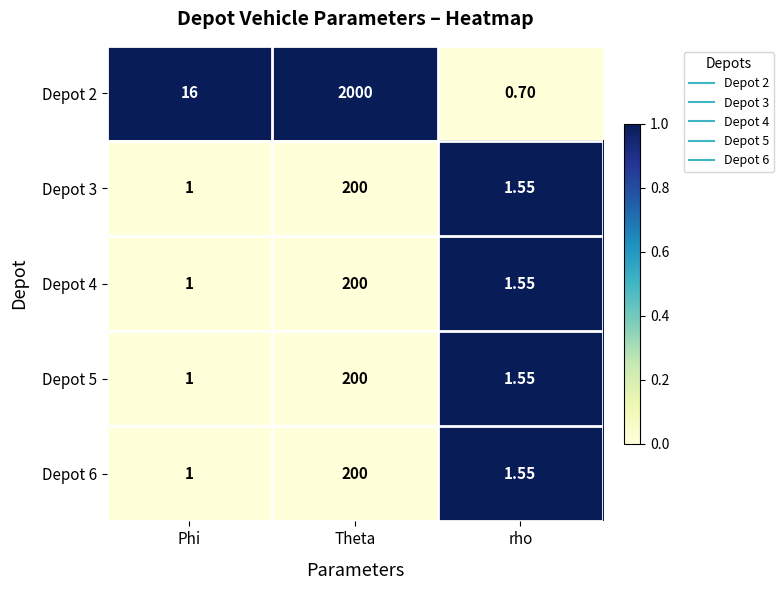

At which category does the chart reach its peak across all series?

Theta